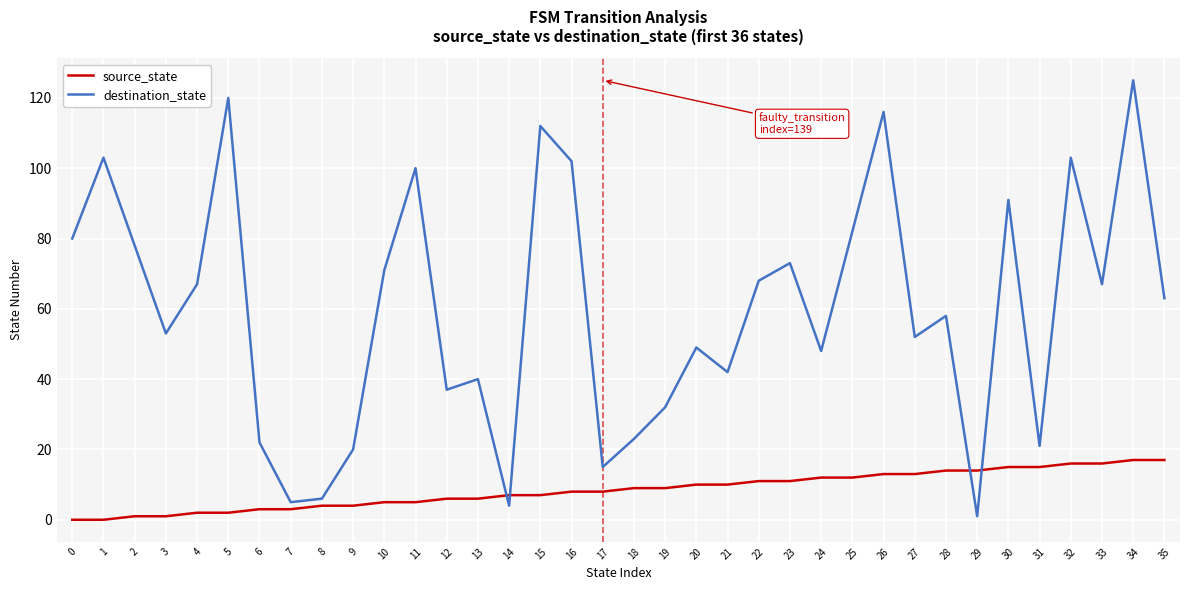

Which category has the lowest value in the destination_state series?

29